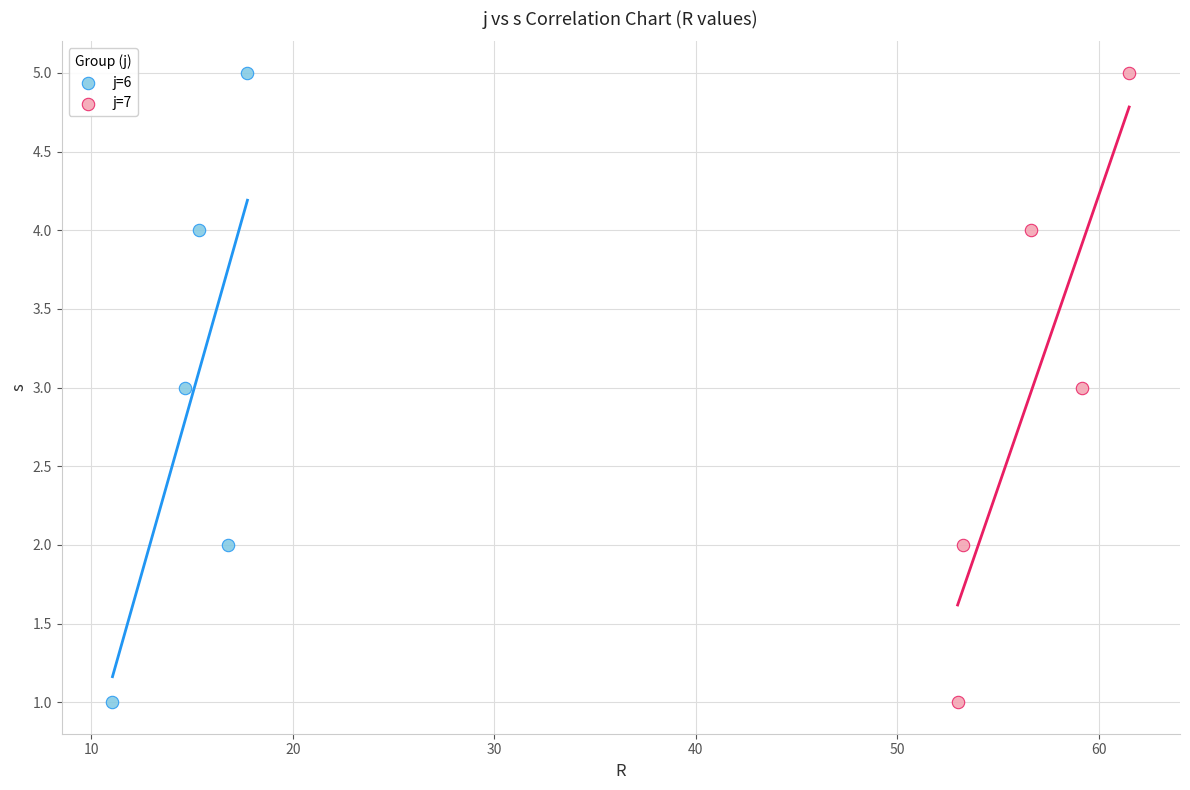

What are all the series names shown in the legend?

j=6, j=7